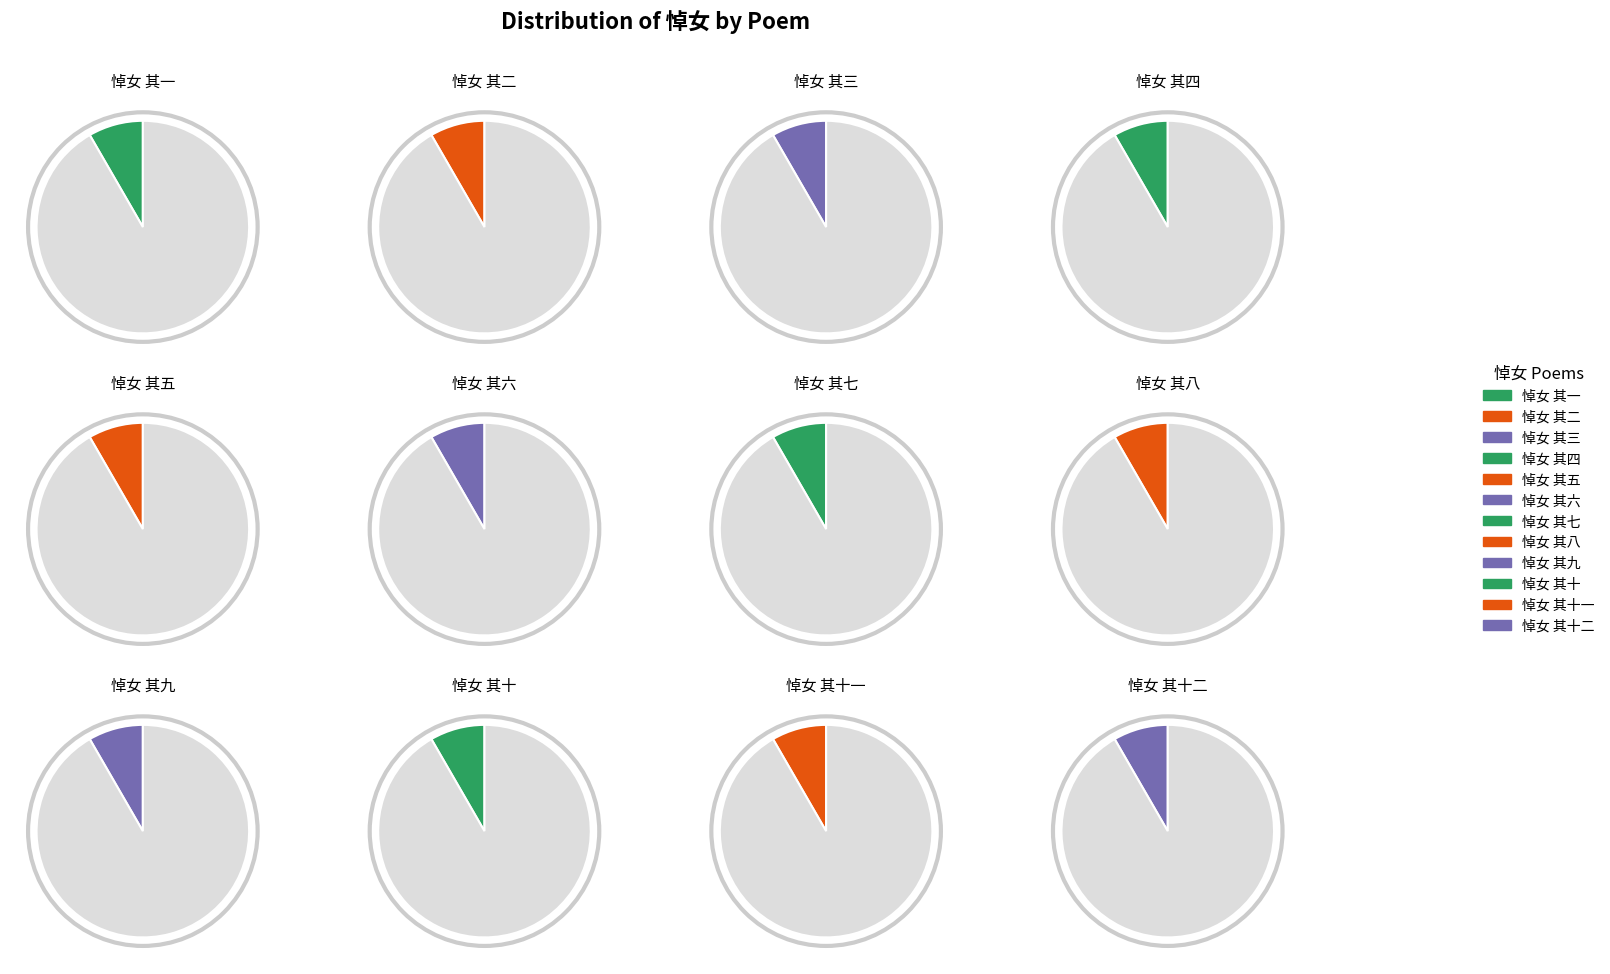

Does 悼女 其十 represent more than half of the total?

No